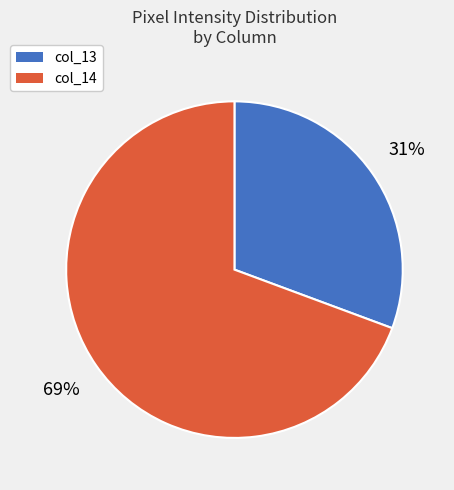

Is there a majority slice in this chart?

Yes